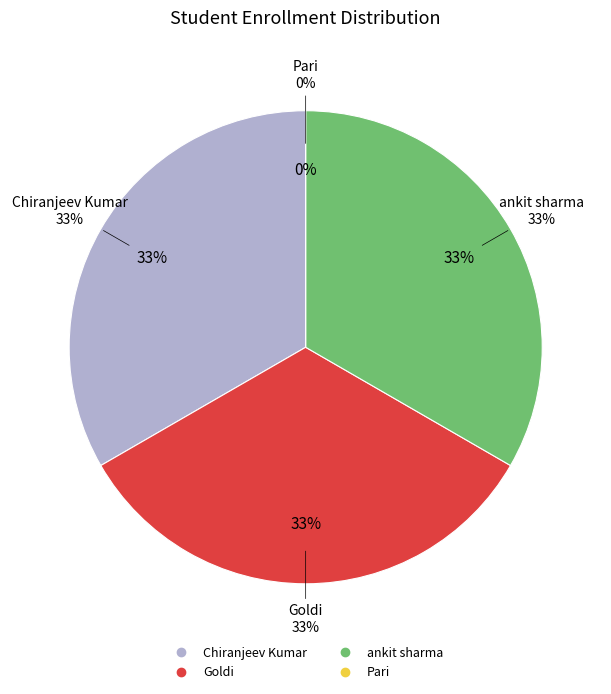

To the nearest percent, what is the combined percentage of Goldi and Chiranjeev Kumar?

67%